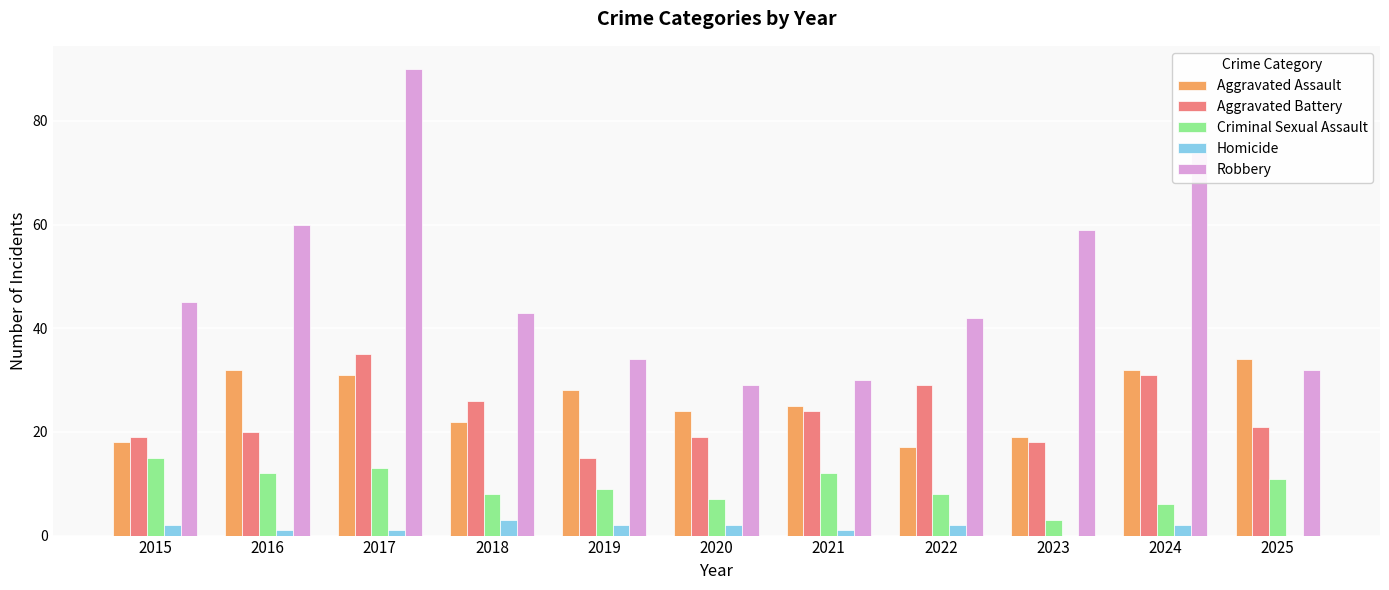

What is the sum of all Robbery values?

538